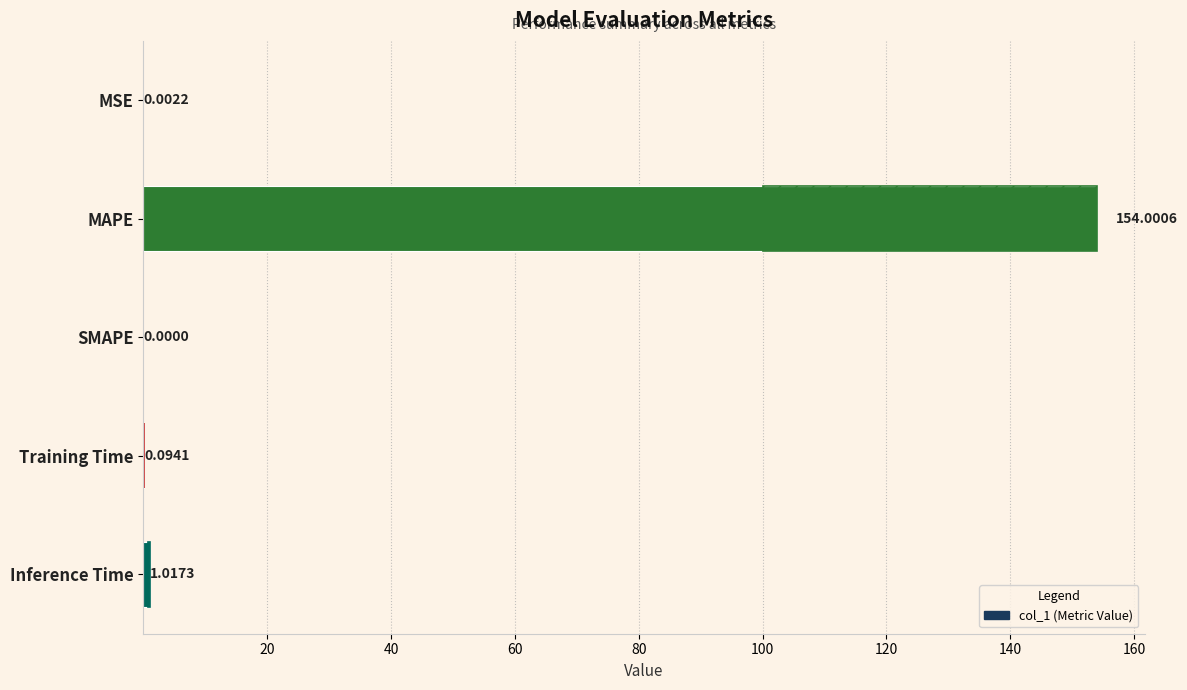

Which has a higher value, MSE or Inference Time?

Inference Time